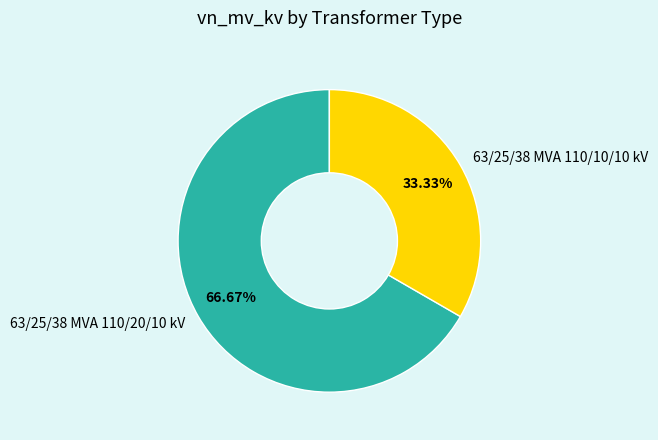

Is there any slice that represents more than half of the pie?

Yes